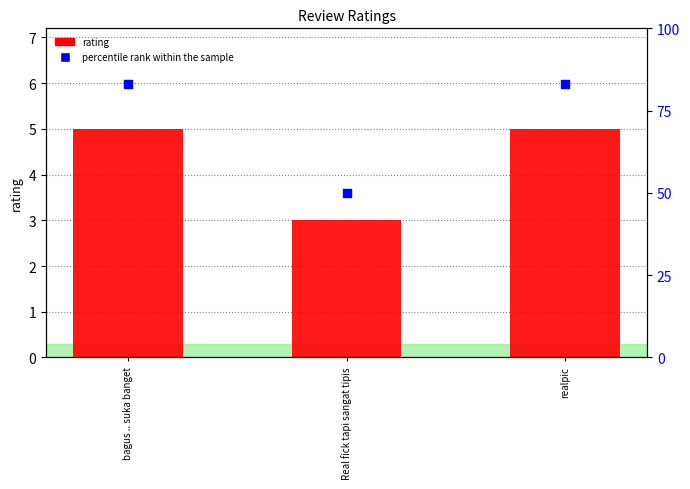

Which series has the largest total across all categories?

percentile rank within the sample